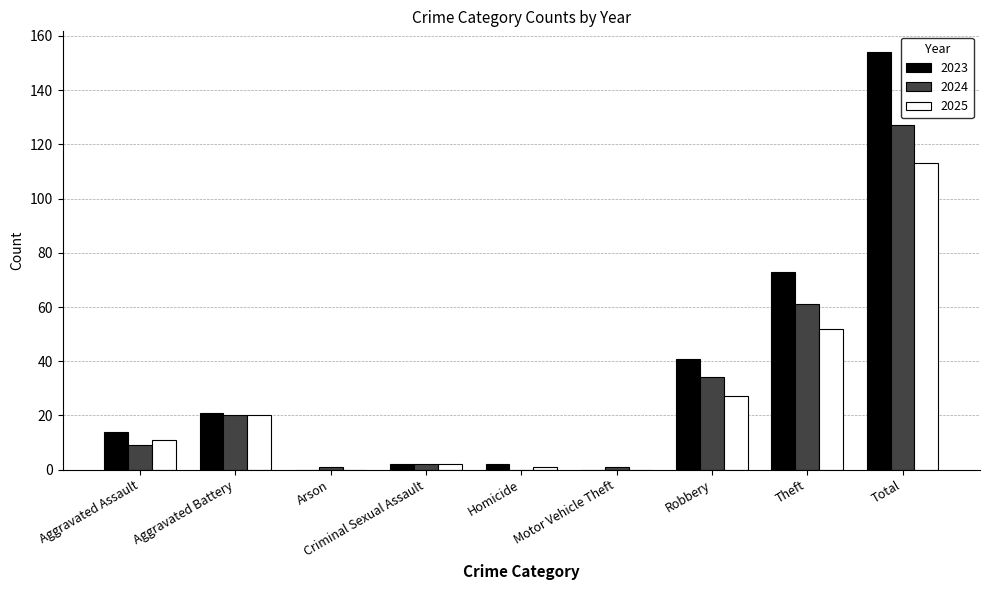

The 2024 series shows 8 at Aggravated Battery. True or false?

False